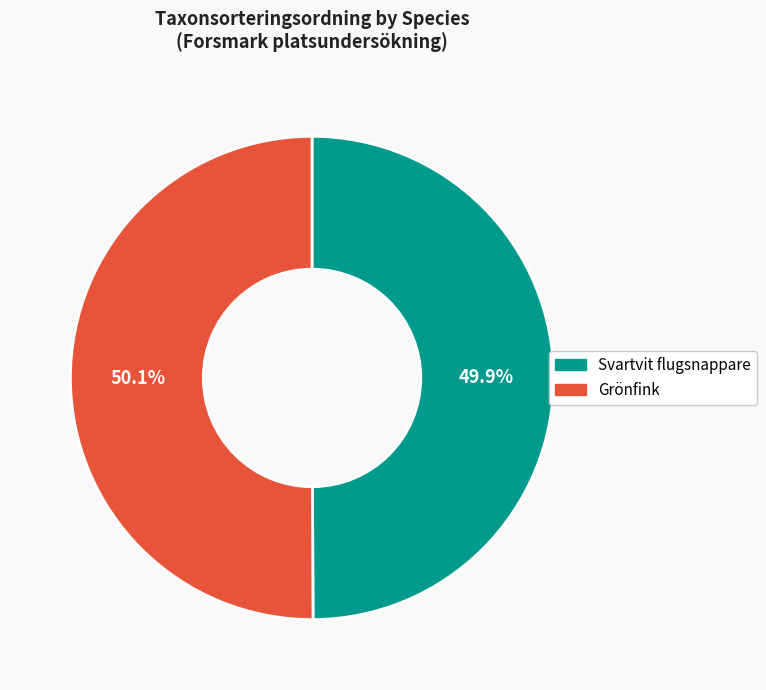

What percentage is the Svartvit flugsnappare slice, to the nearest percent?

50%